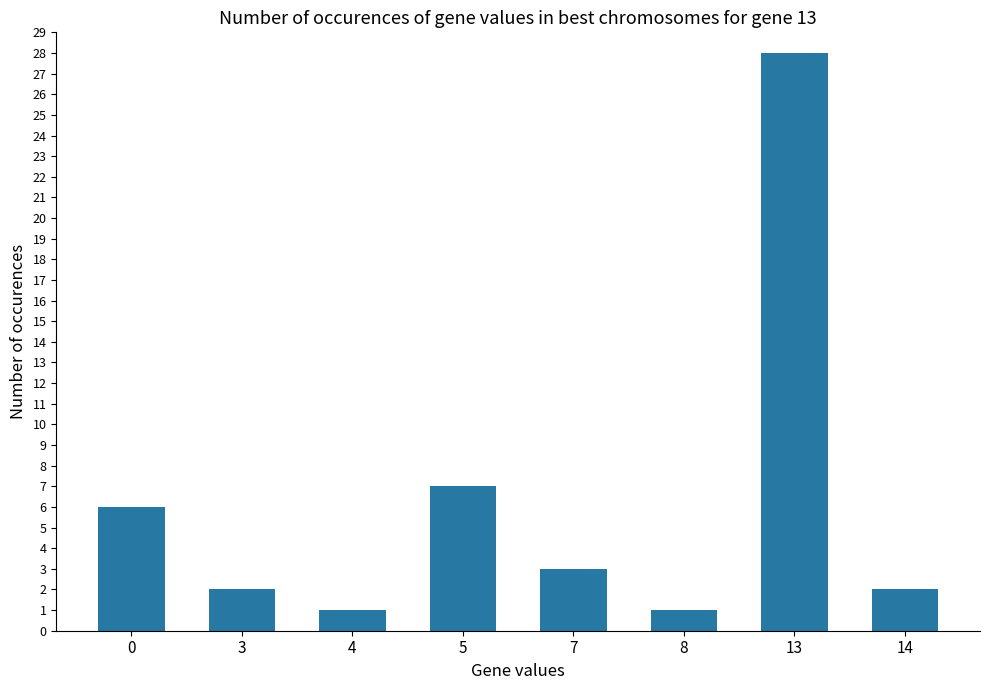

Which category has the highest value across all series?

13